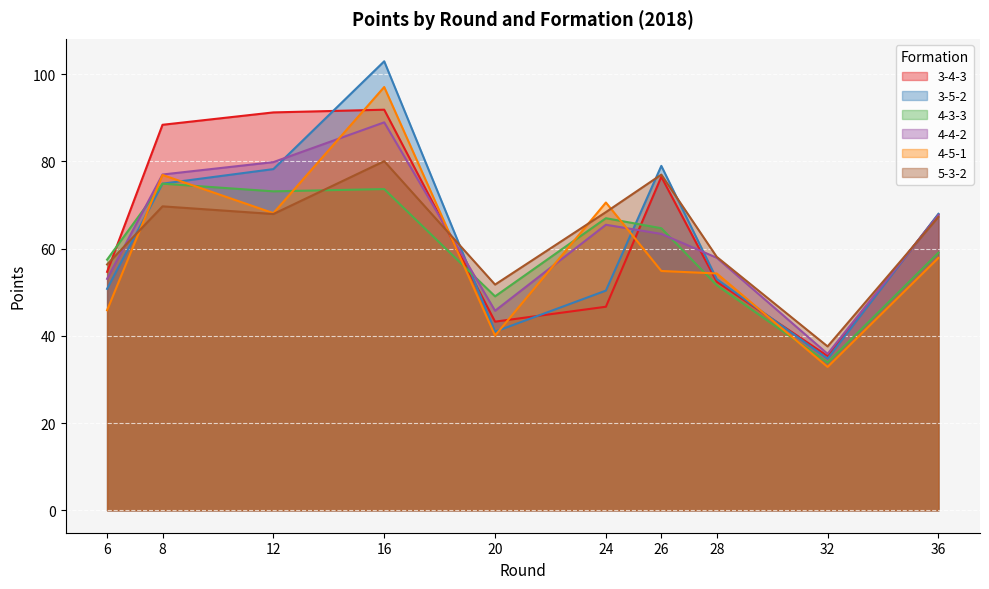

True or false: 4-4-2 has more than 0 interior local peaks.

True